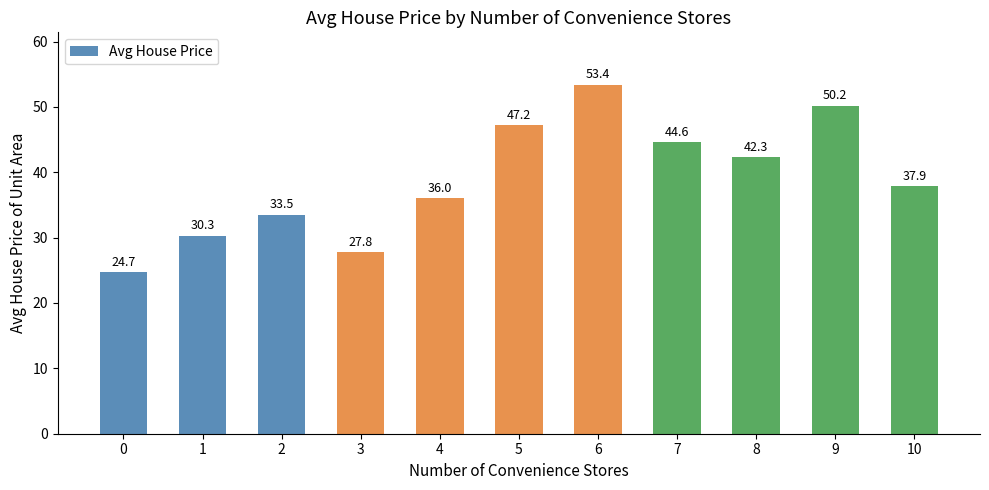

How many data points are above 37?

6